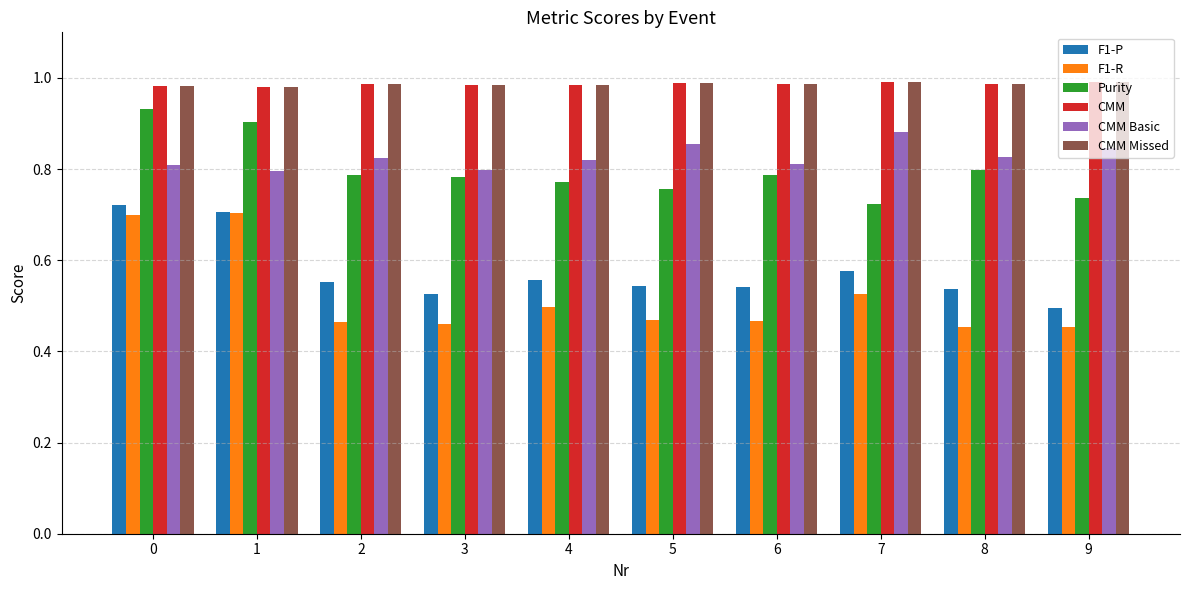

What is the sum of the F1-P values at 3 and 6?

1.1